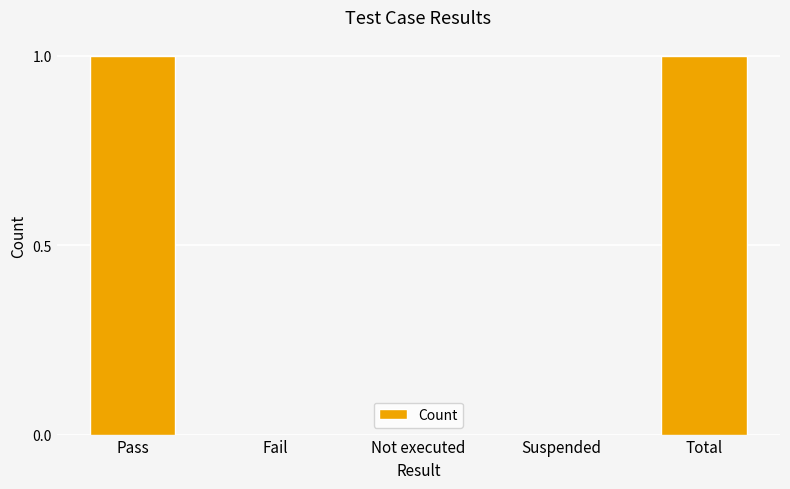

Count the number of categories in the chart.

5